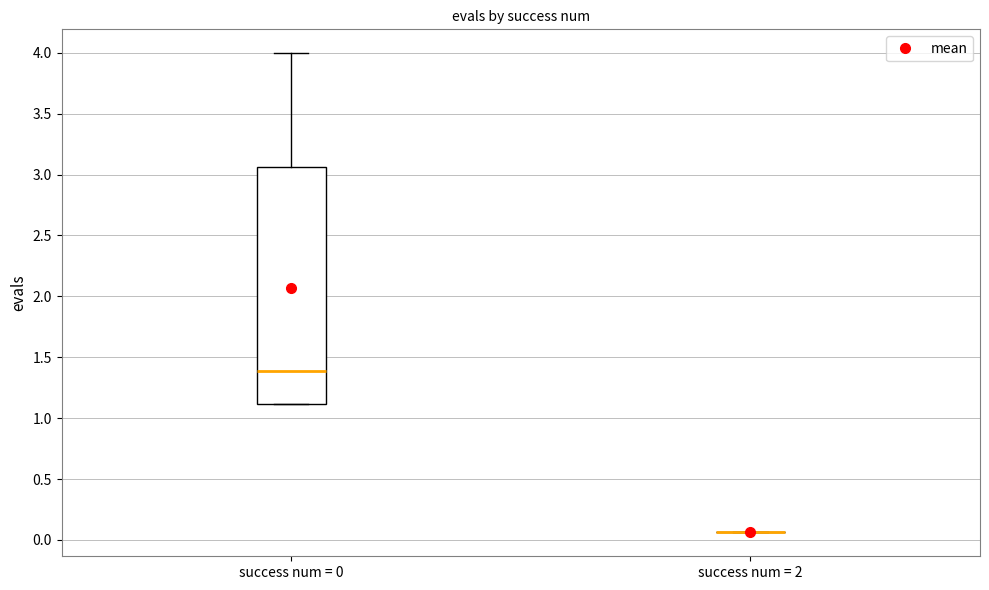

Which box is the tallest, from its lower edge to its upper edge?

success num = 0